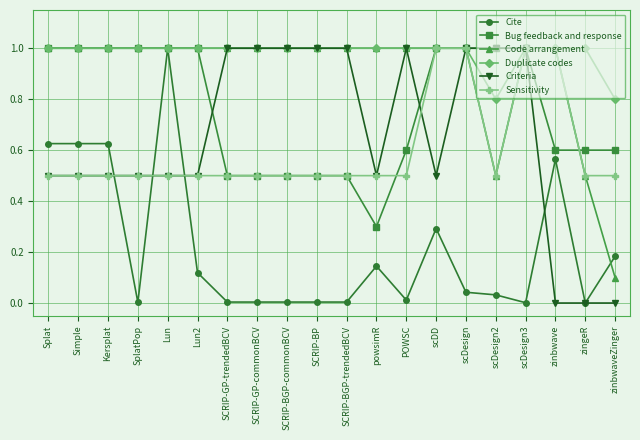

What is the spread (max minus min) of values at zingeR?

1.0